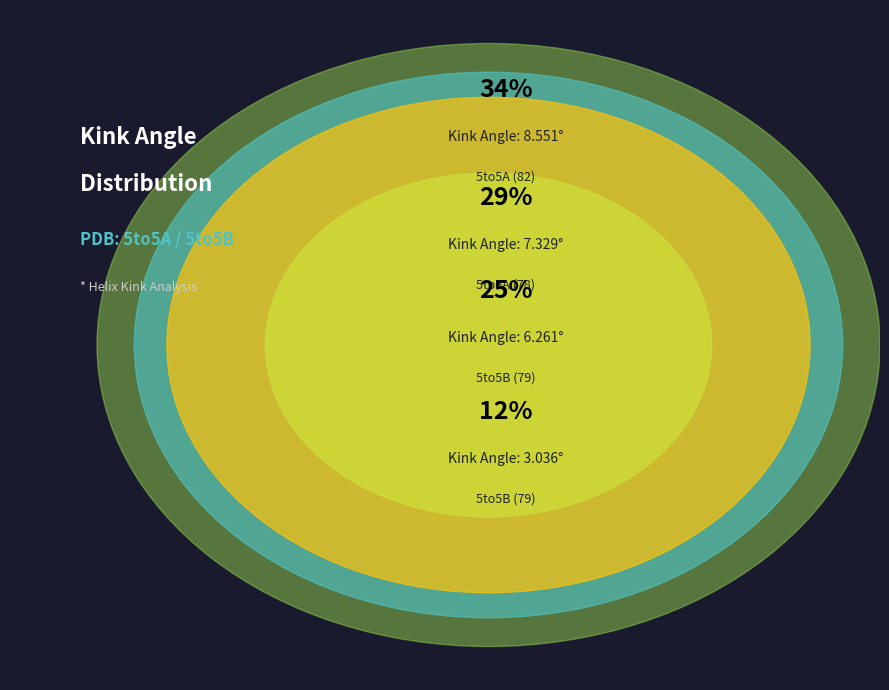

What is the ratio of the value at 5to5A (78) to the value at 5to5A (82)?

0.9